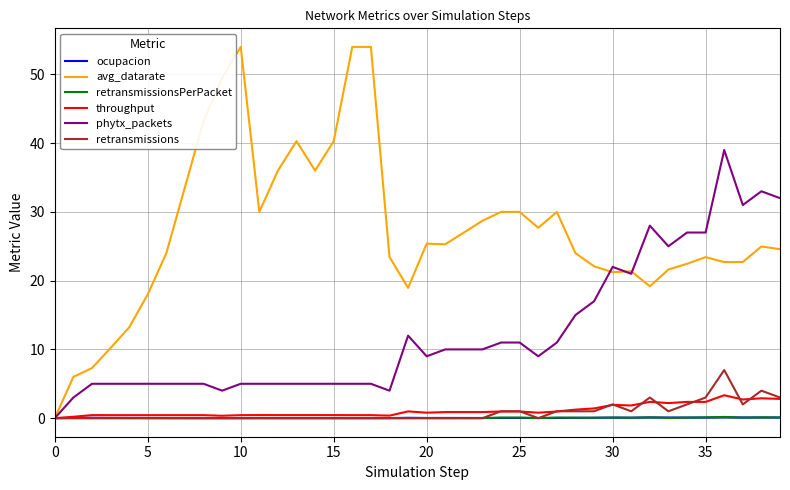

Which series has the widest spread of values?

avg_datarate